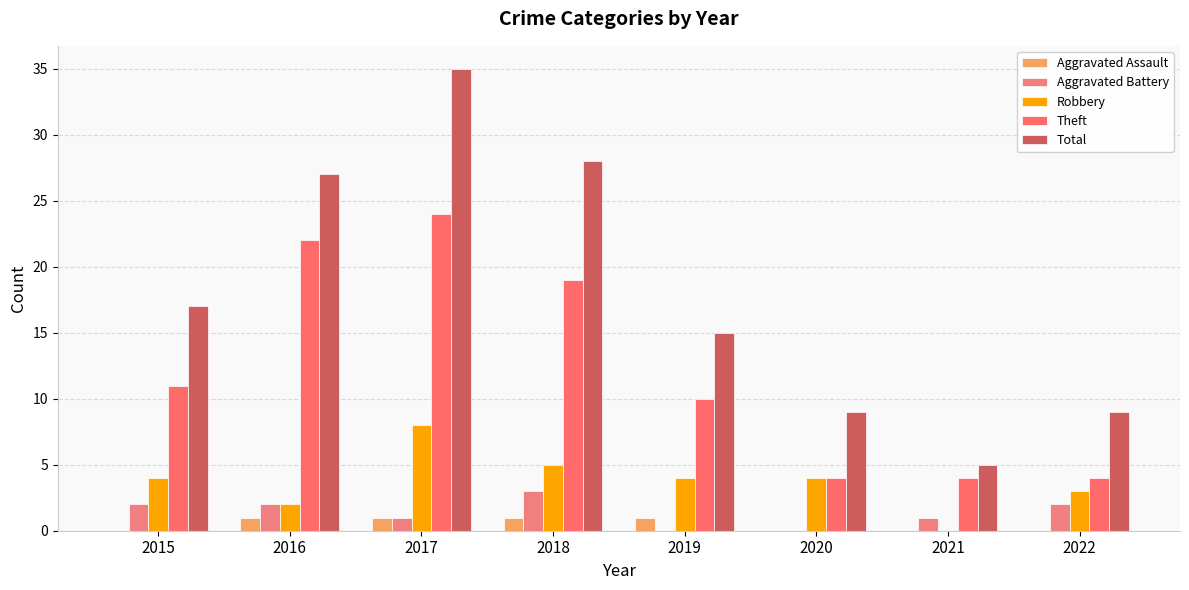

Count the number of categories in the chart.

8